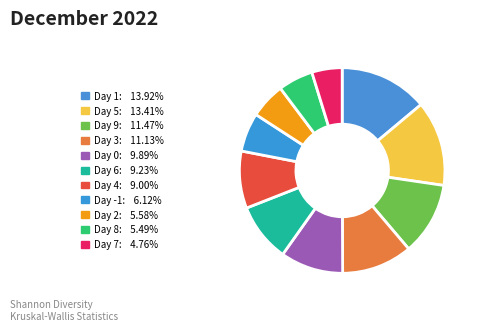

To the nearest percent, what is the average slice percentage?

9%